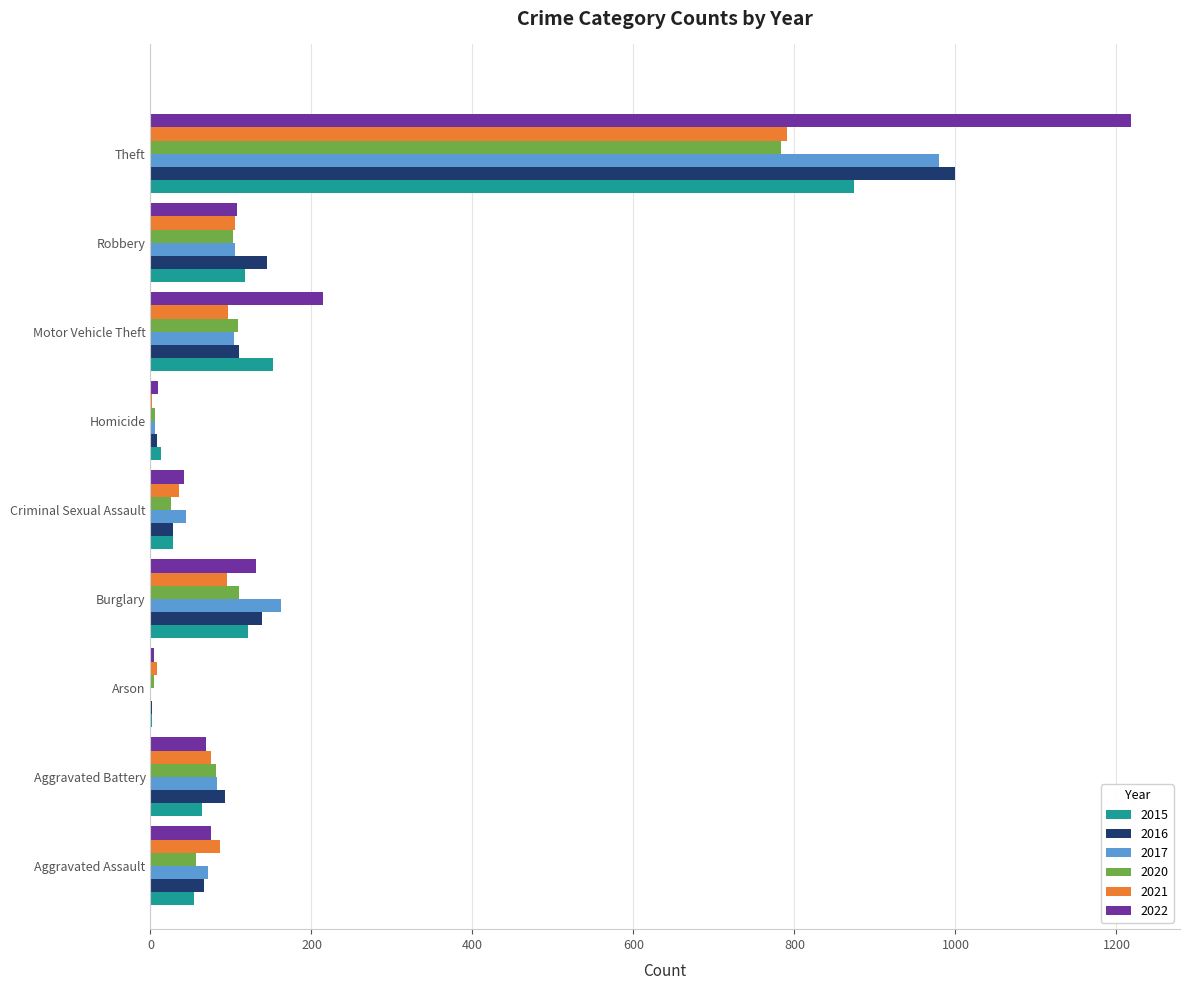

Where is 2015 nearest to the value 438?

Motor Vehicle Theft